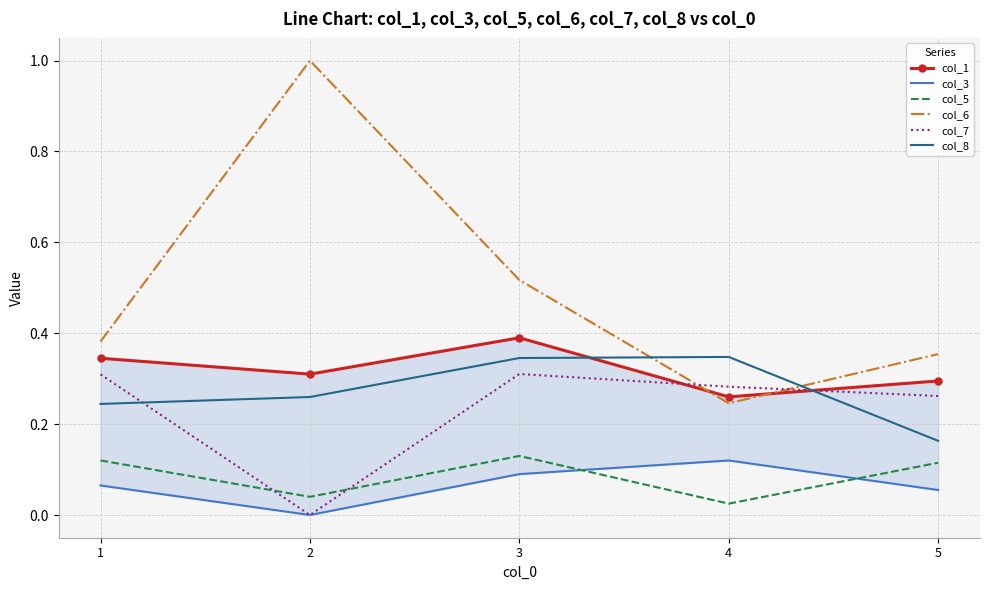

In col_3, how many points are lower than both neighbors (excluding endpoints)?

1